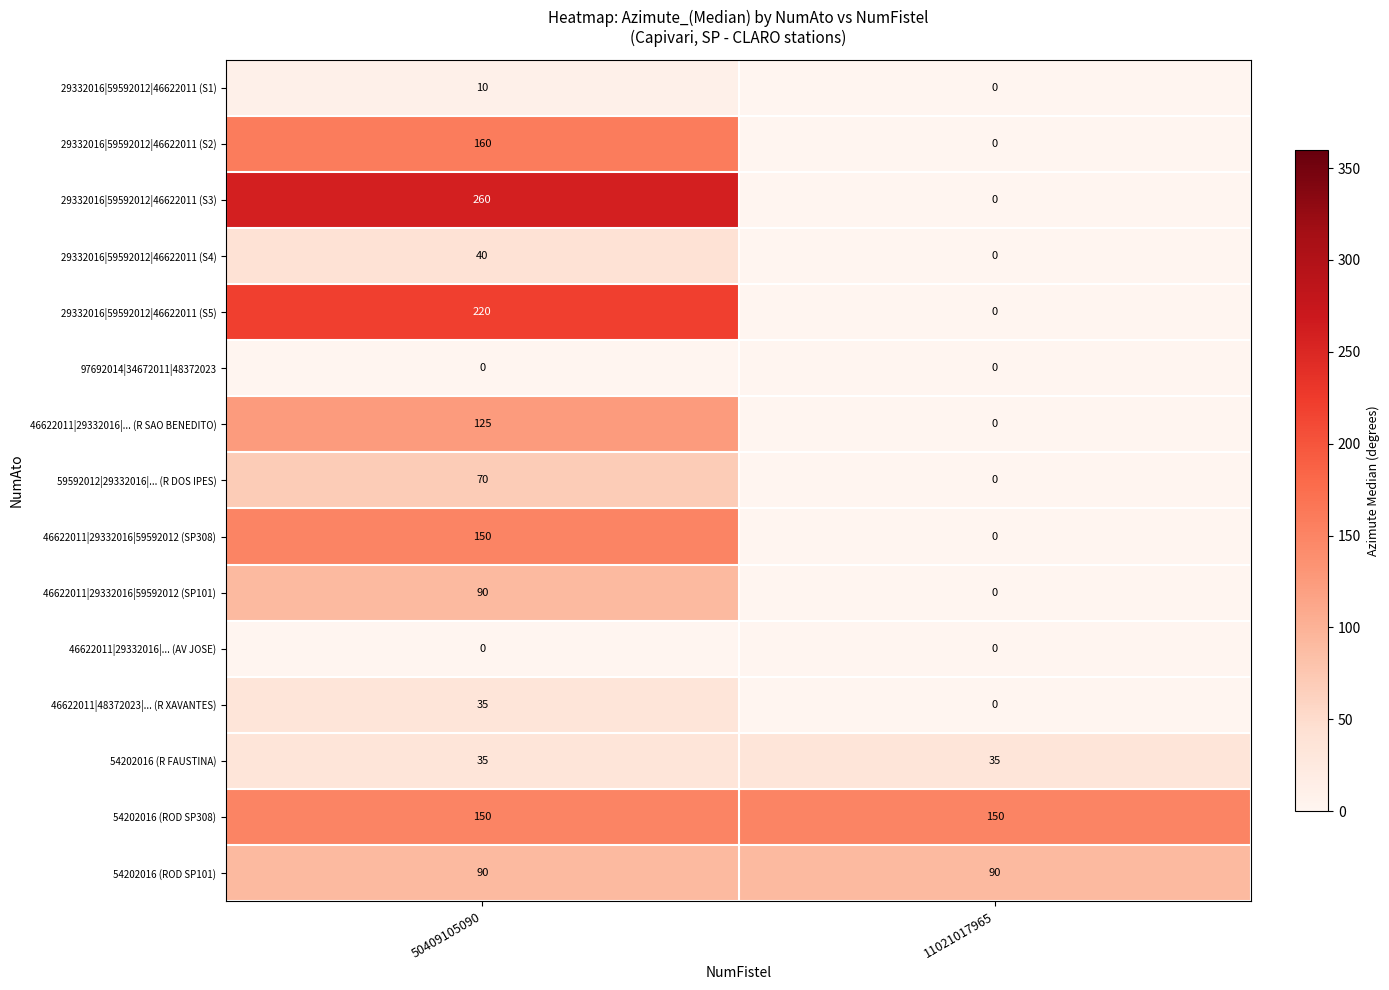

Read the 29332016|59592012|46622011 (S4) value at 50409105090, to the nearest 5.

40